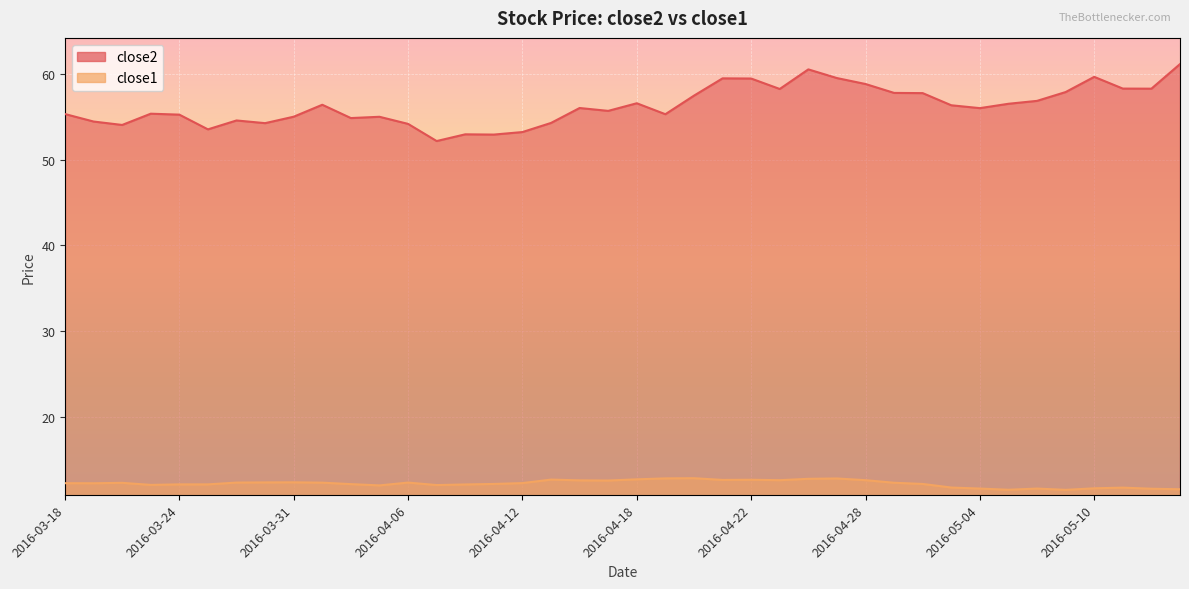

Which category has the highest value in the close2 series?

2016-05-13